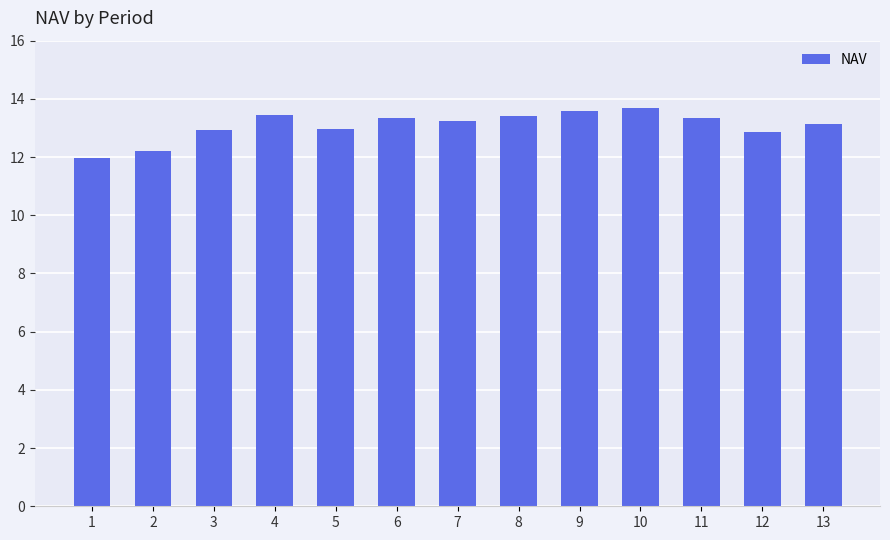

What is the minimum value shown in the chart?

12.0